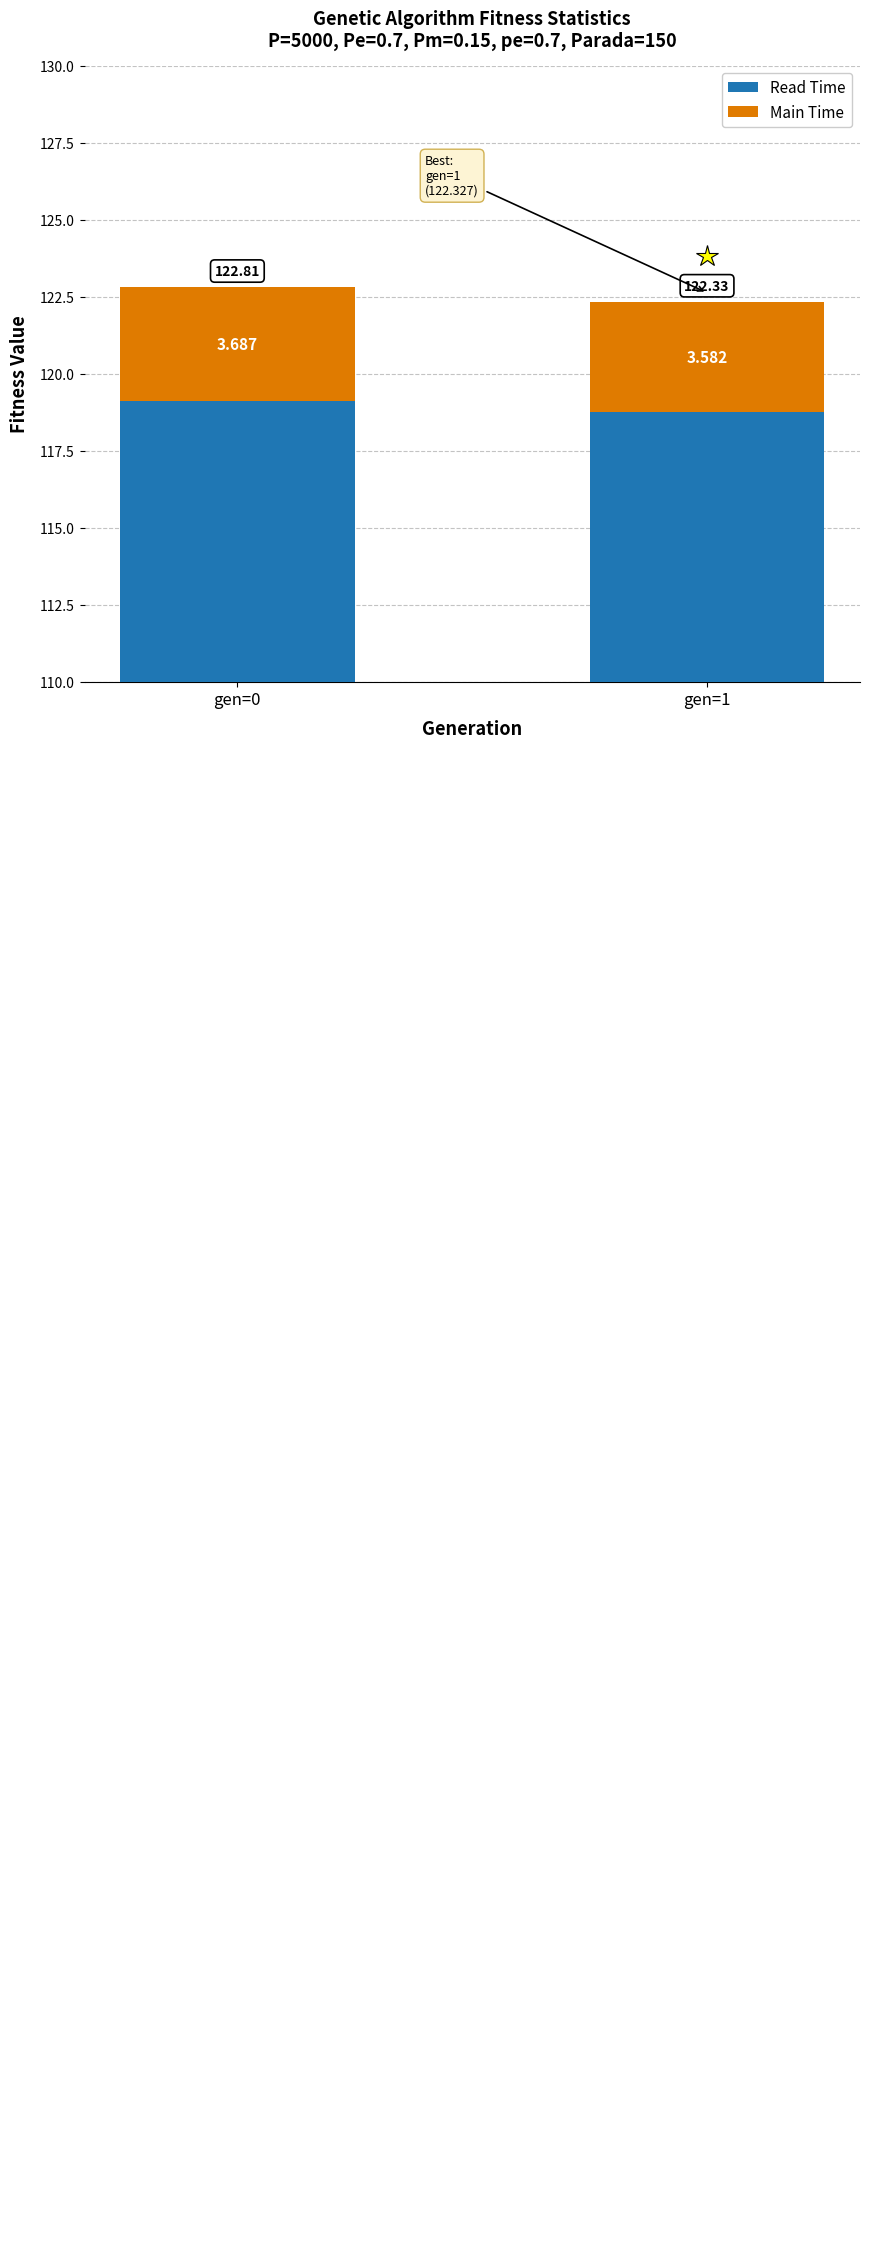

True or false: Read Time has a value of 180.1 at gen=1.

False